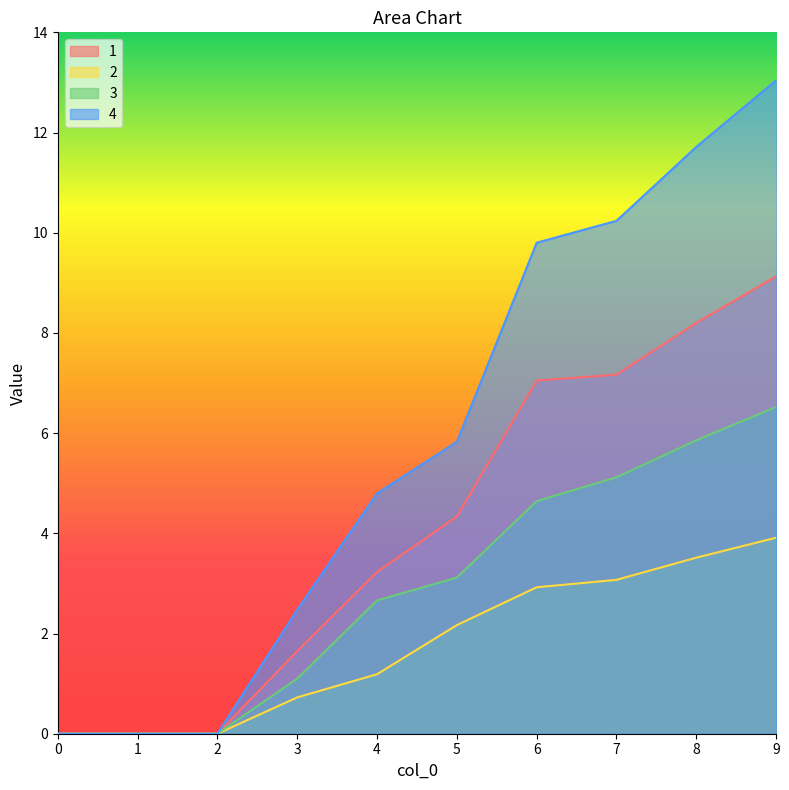

The value of 1 at 9 is 13.5. True or false?

False